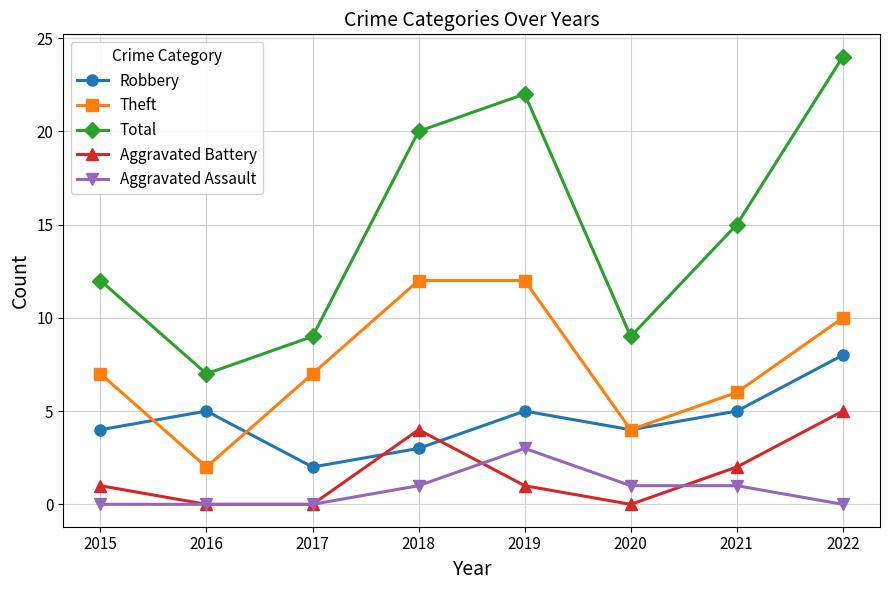

Which series has the largest range (max minus min)?

Total